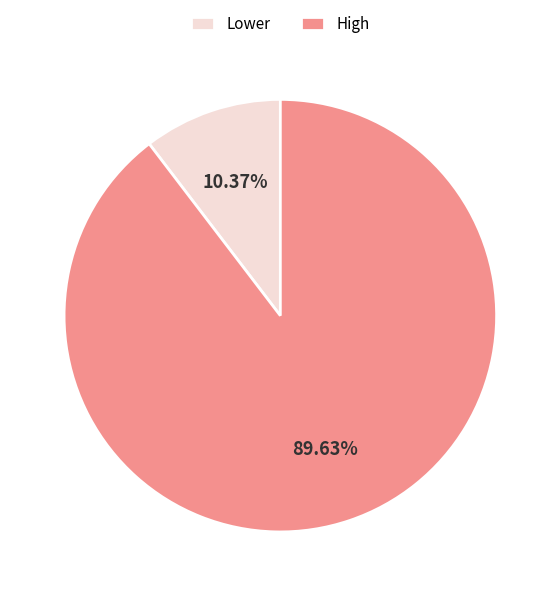

Which category has the smallest portion of the pie?

Lower